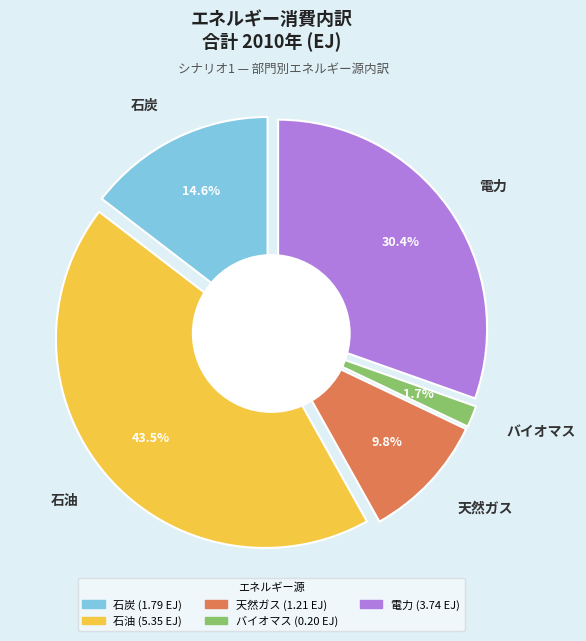

Combined, what portion of the pie is バイオマス and 天然ガス?

11.5%